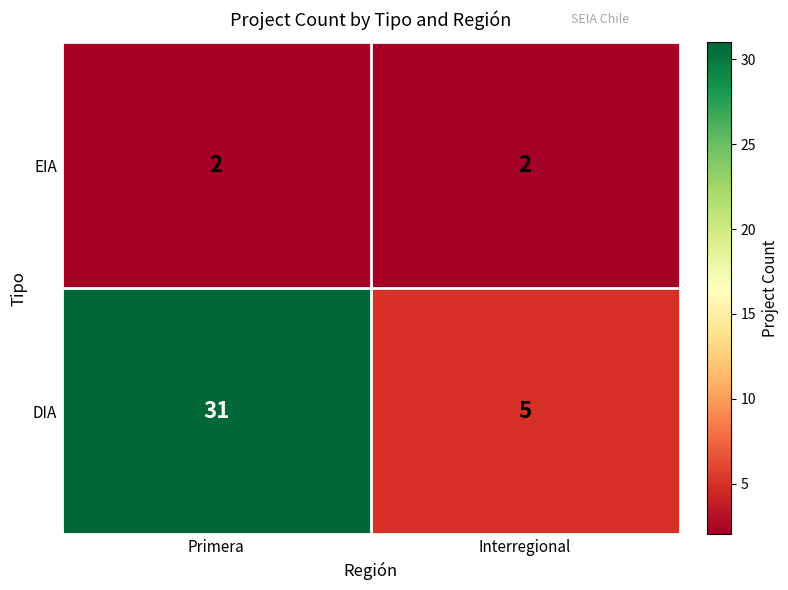

Reading left to right, what are all the values shown in this chart?

EIA: Primera=2	Interregional=2
DIA: Primera=31	Interregional=5